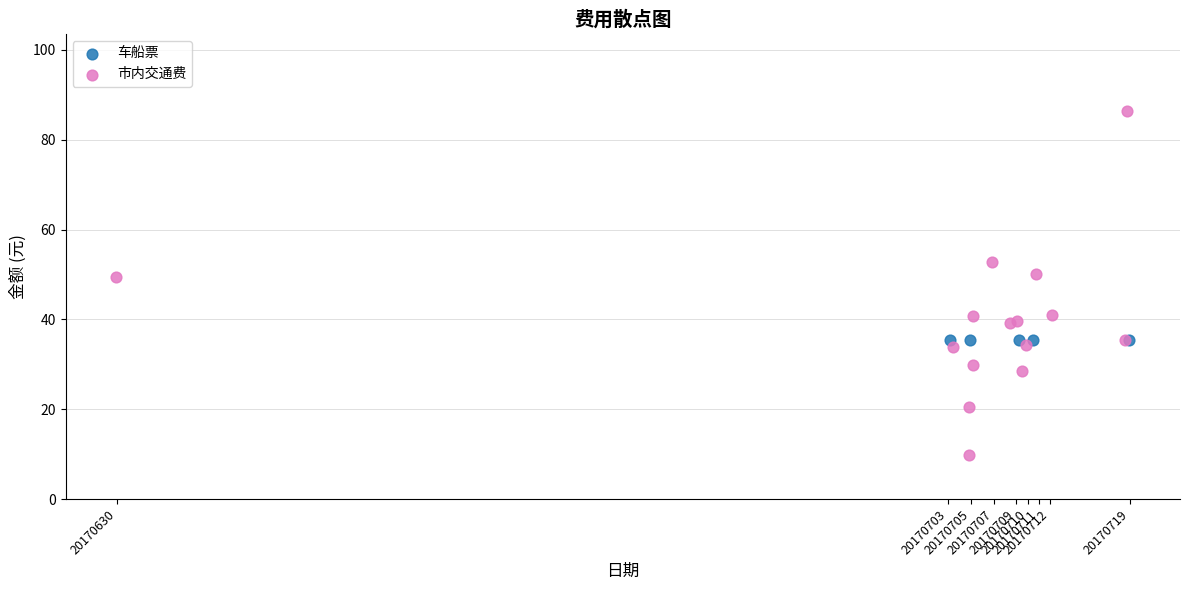

Which series reaches the minimum Y coordinate?

市内交通费